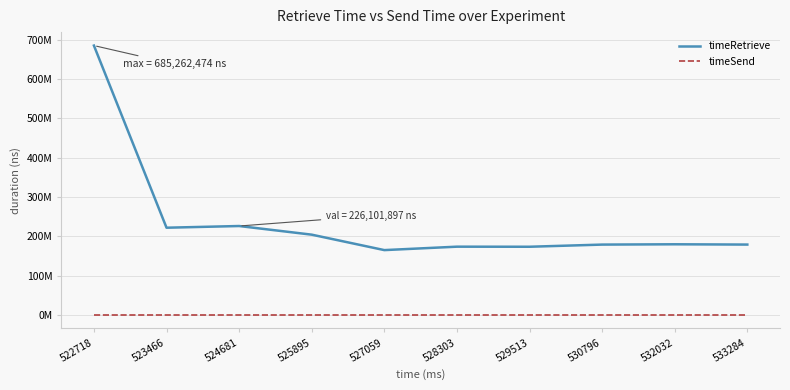

Between 527059 and 528303, which is larger?

528303